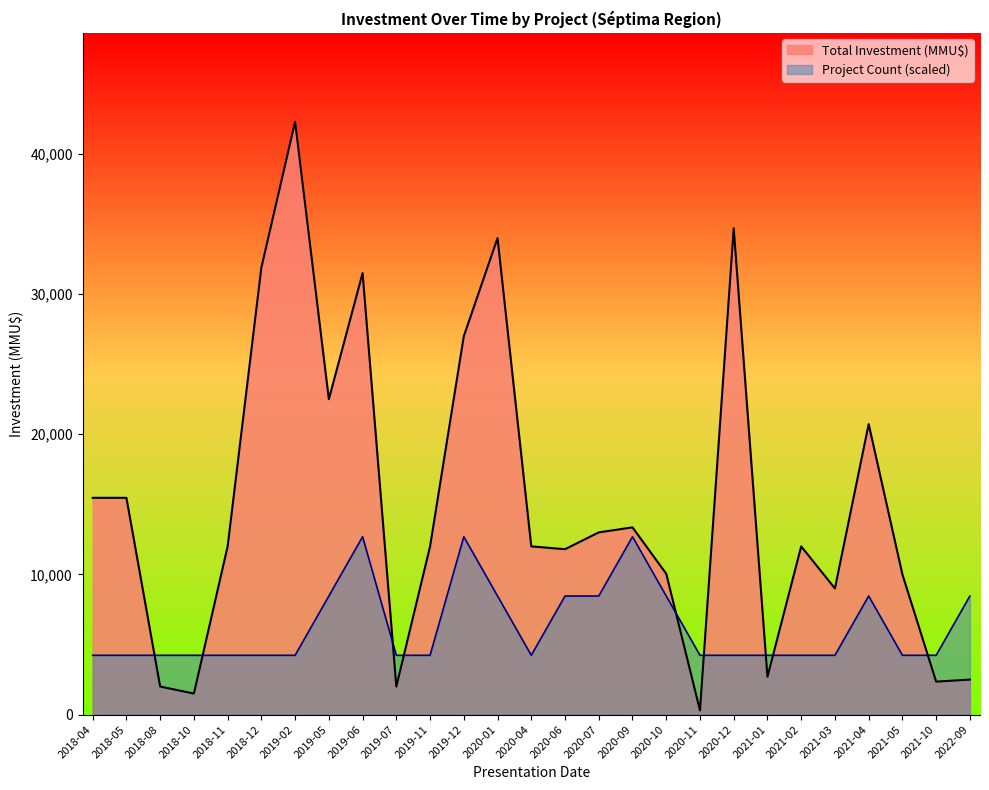

Which series has the largest total across all categories?

Total Investment (MMU$)